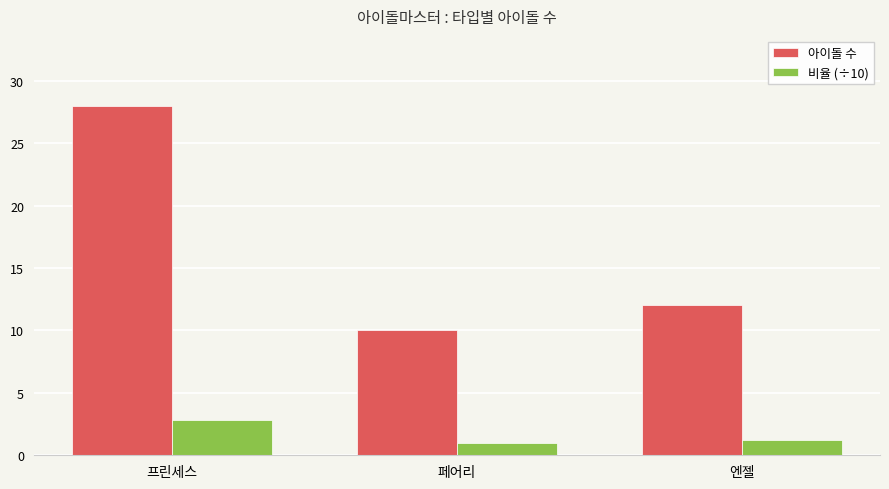

What is the spread (max minus min) of values at 페어리?

9.0